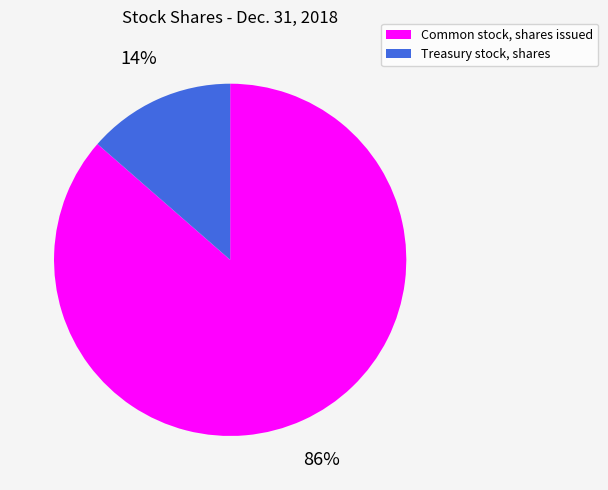

Is there a majority slice in this chart?

Yes